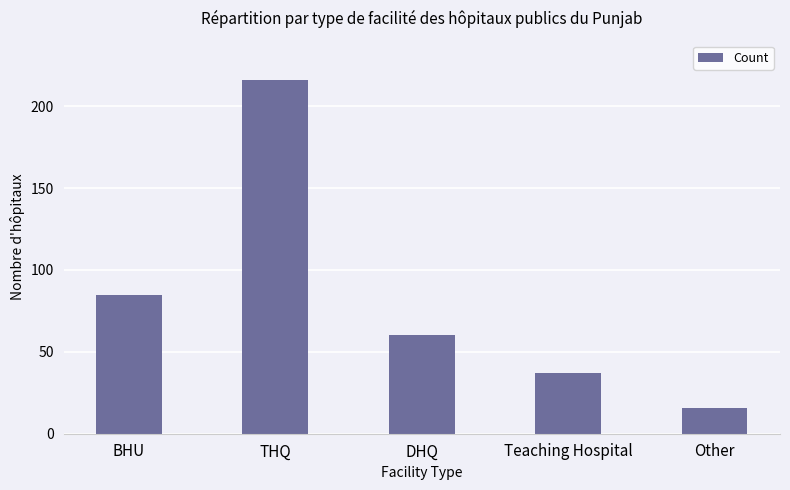

What is the maximum value shown in the chart?

216